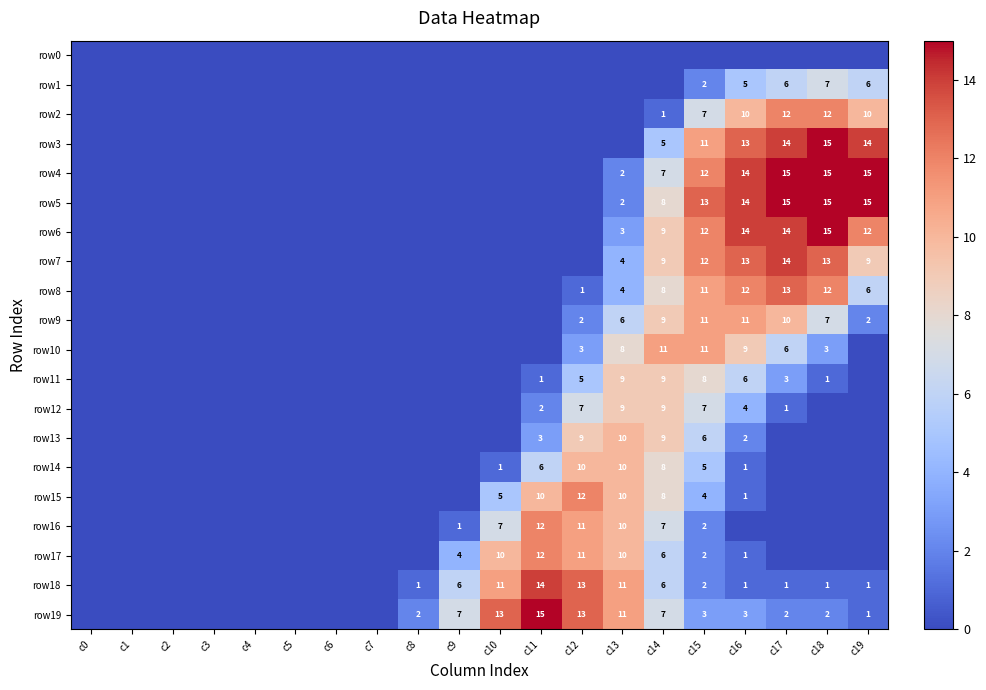

The value of row11 at c13 is 14. True or false?

False